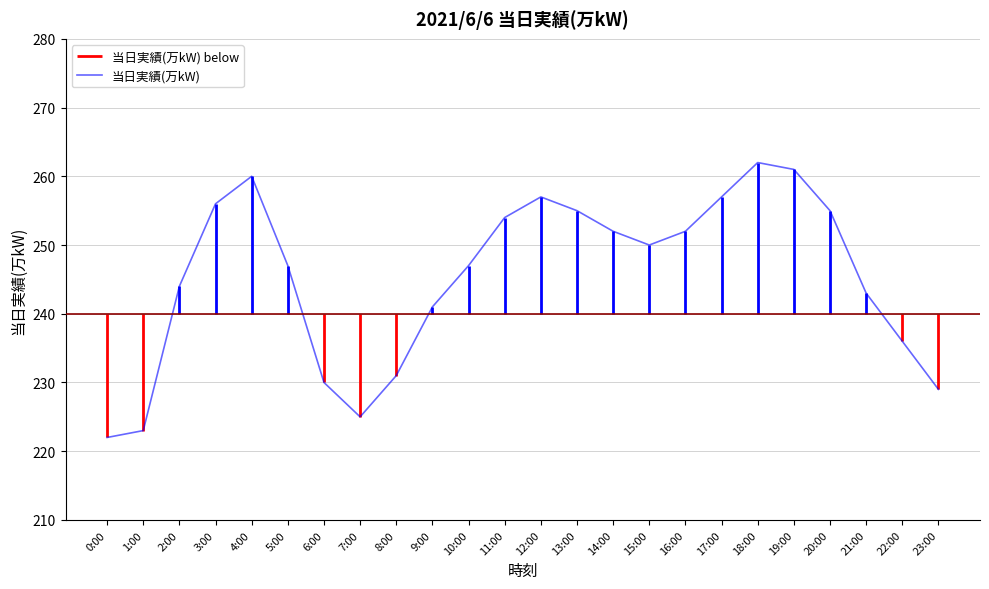

What is the label of the 2nd point from the right?

22:00